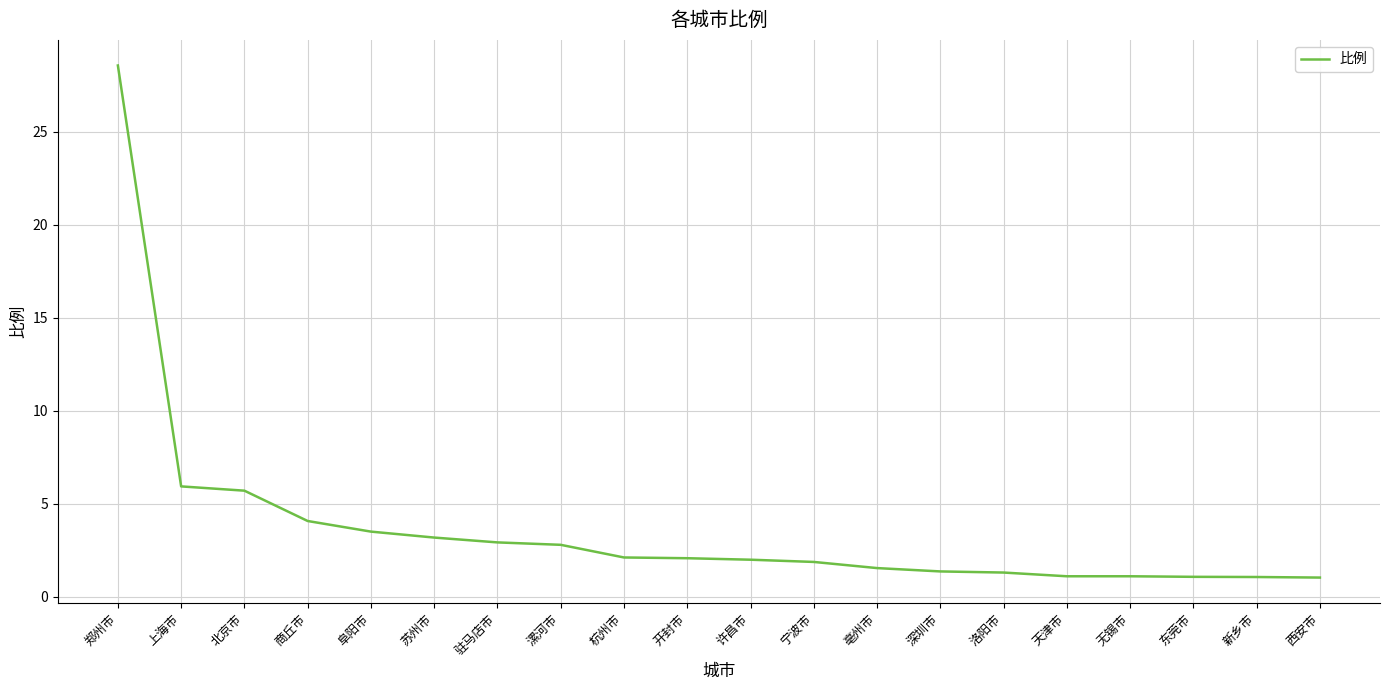

What is the smallest value displayed?

1.0